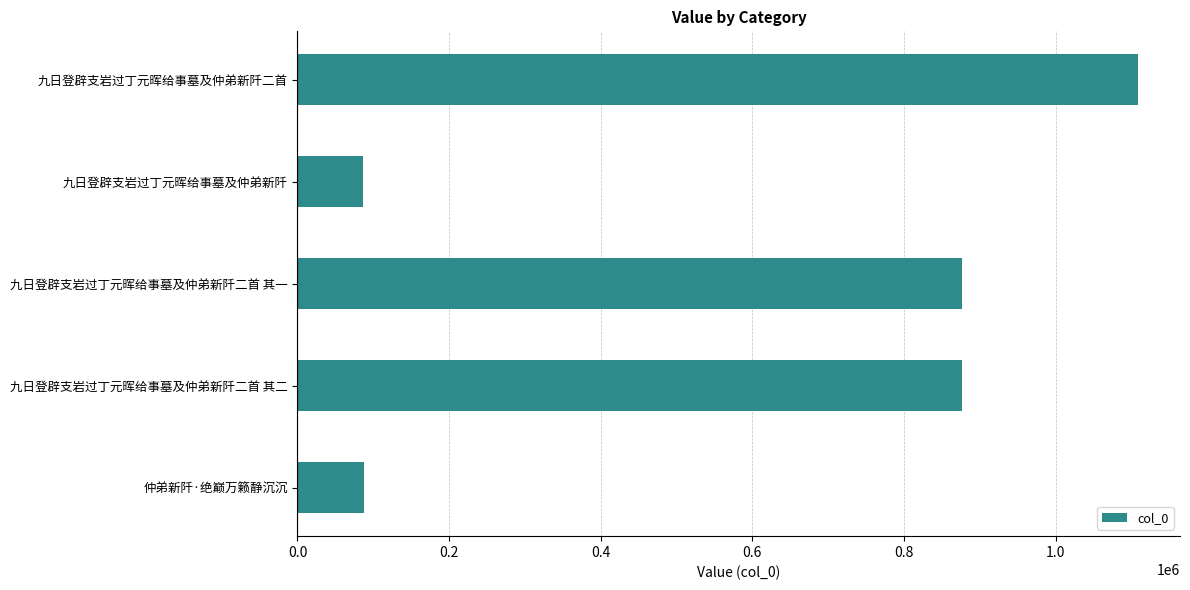

What is the change in value from 九日登辟支岩过丁元晖给事墓及仲弟新阡二首 to 九日登辟支岩过丁元晖给事墓及仲弟新阡二首 其一?

-232453